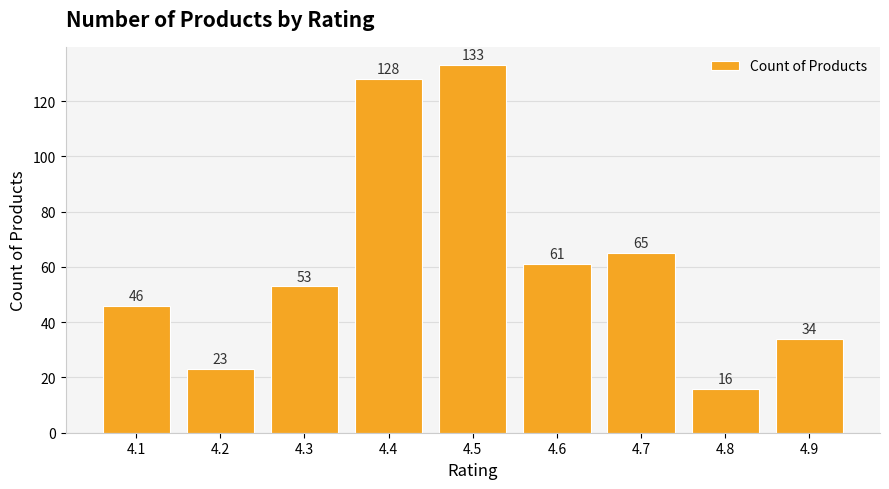

Reading right to left, list all the values displayed in this chart.

34	16	65	61	133	128	53	23	46